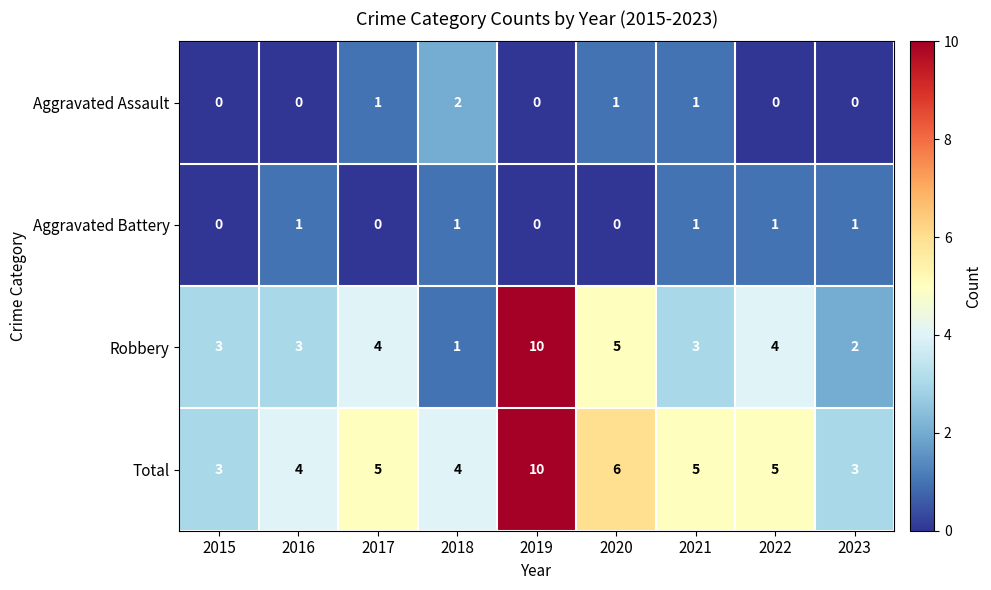

Rank the series at 2017 from lowest to highest value.

Aggravated Battery, Aggravated Assault, Robbery, Total